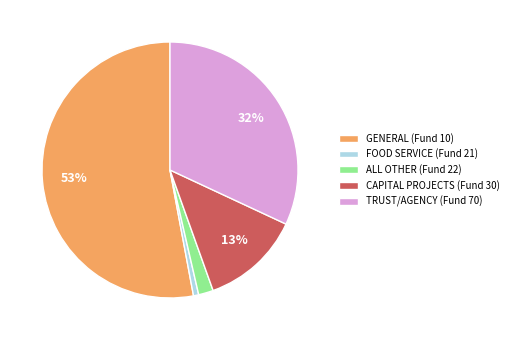

What is the largest slice in the pie chart?

GENERAL (Fund 10)